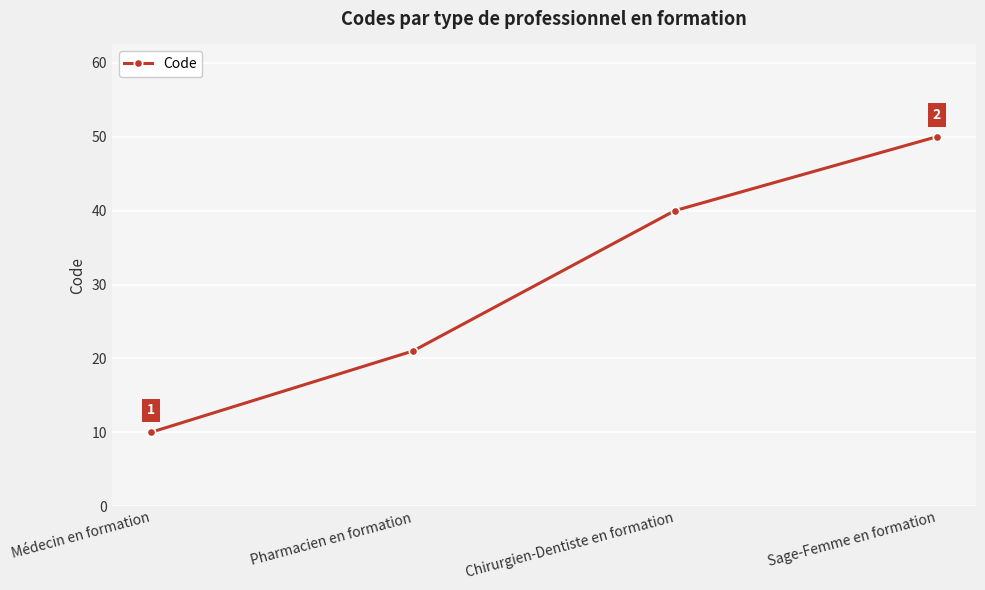

Which label corresponds to the smallest value in the chart?

Médecin en formation